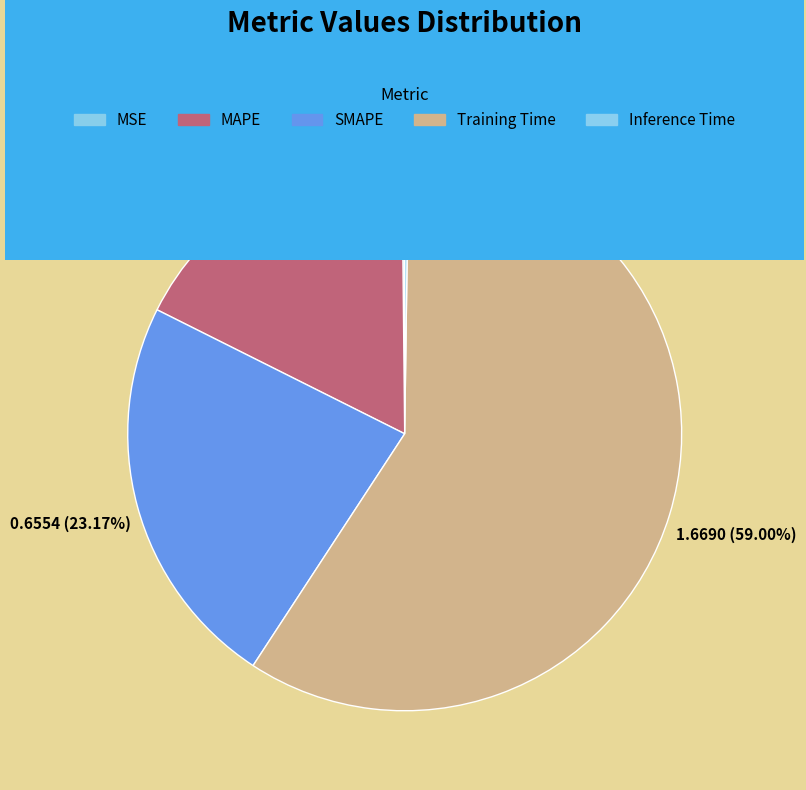

Which slice represents more than half of the pie?

Training Time